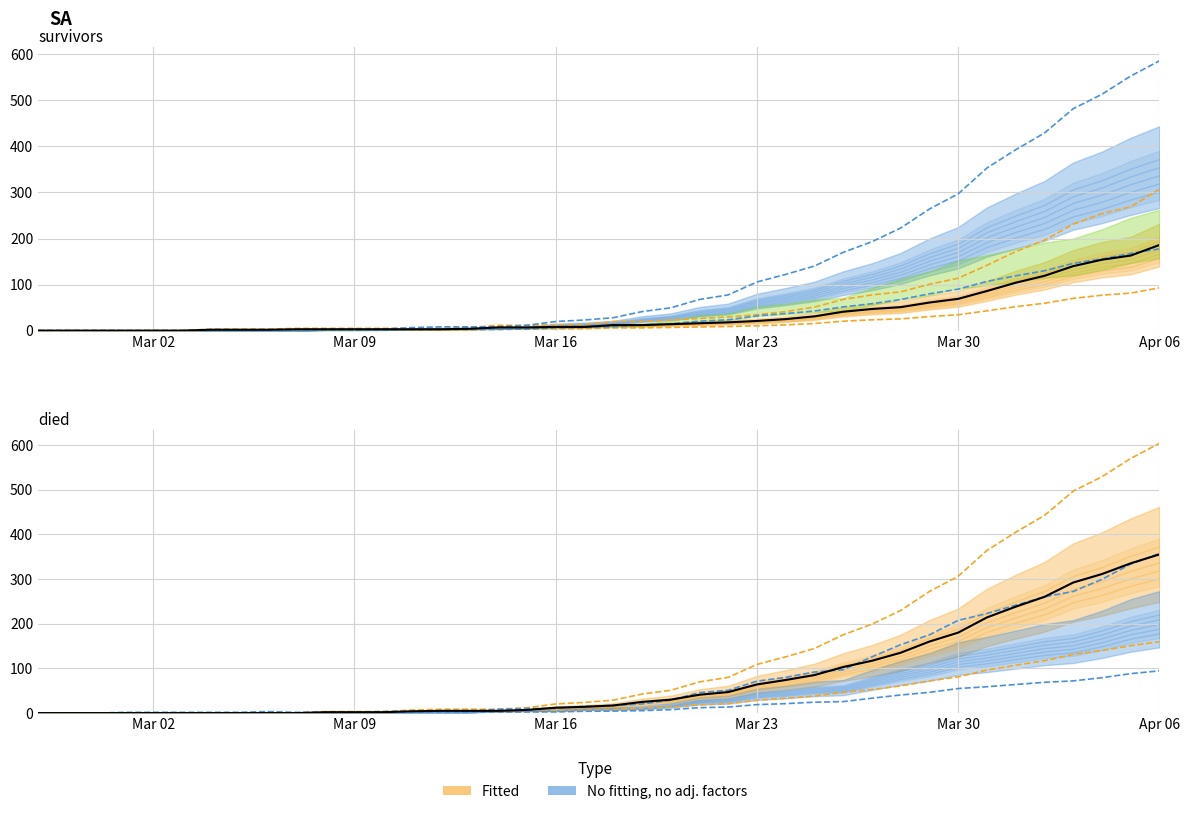

Between 2020-03-07 and 2020-03-19, which is larger?

2020-03-19